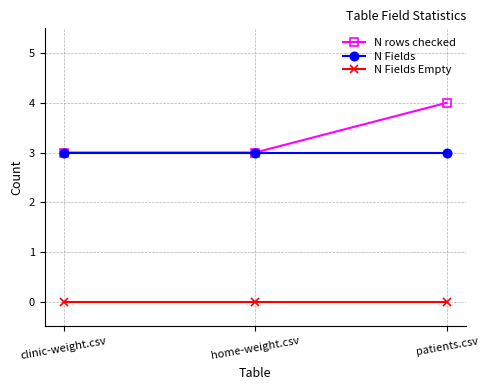

Which series has the largest total across all categories?

N rows checked